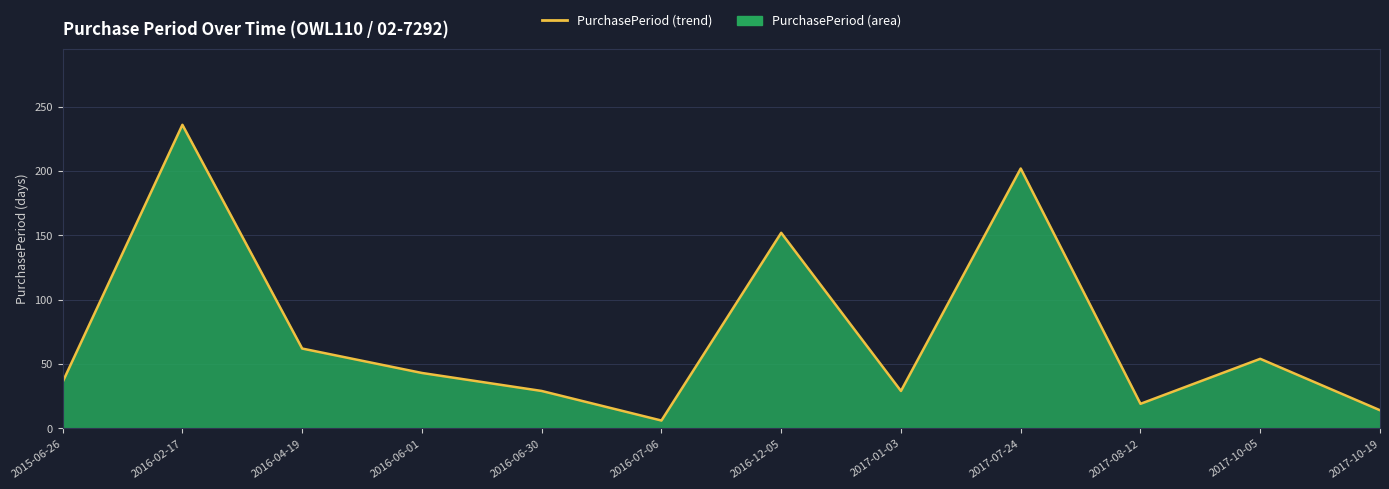

What is the value of the 6th point from the left?

6